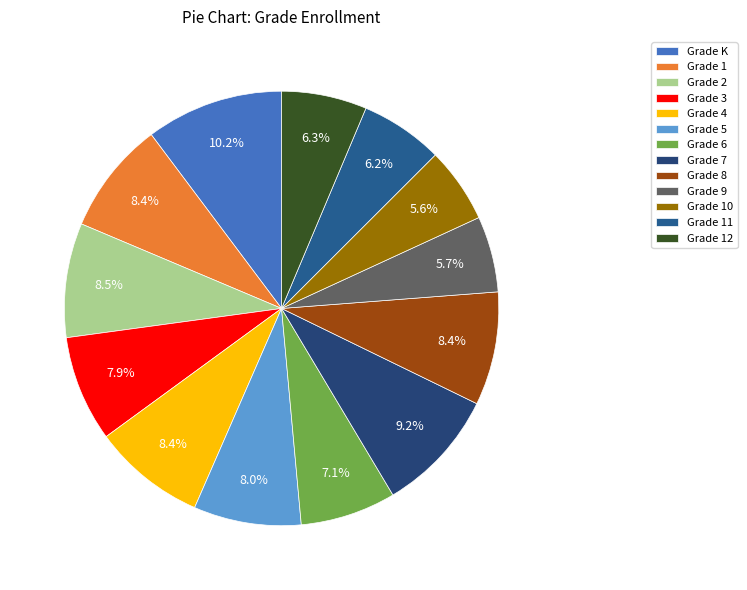

Count the number of slices in the pie.

13